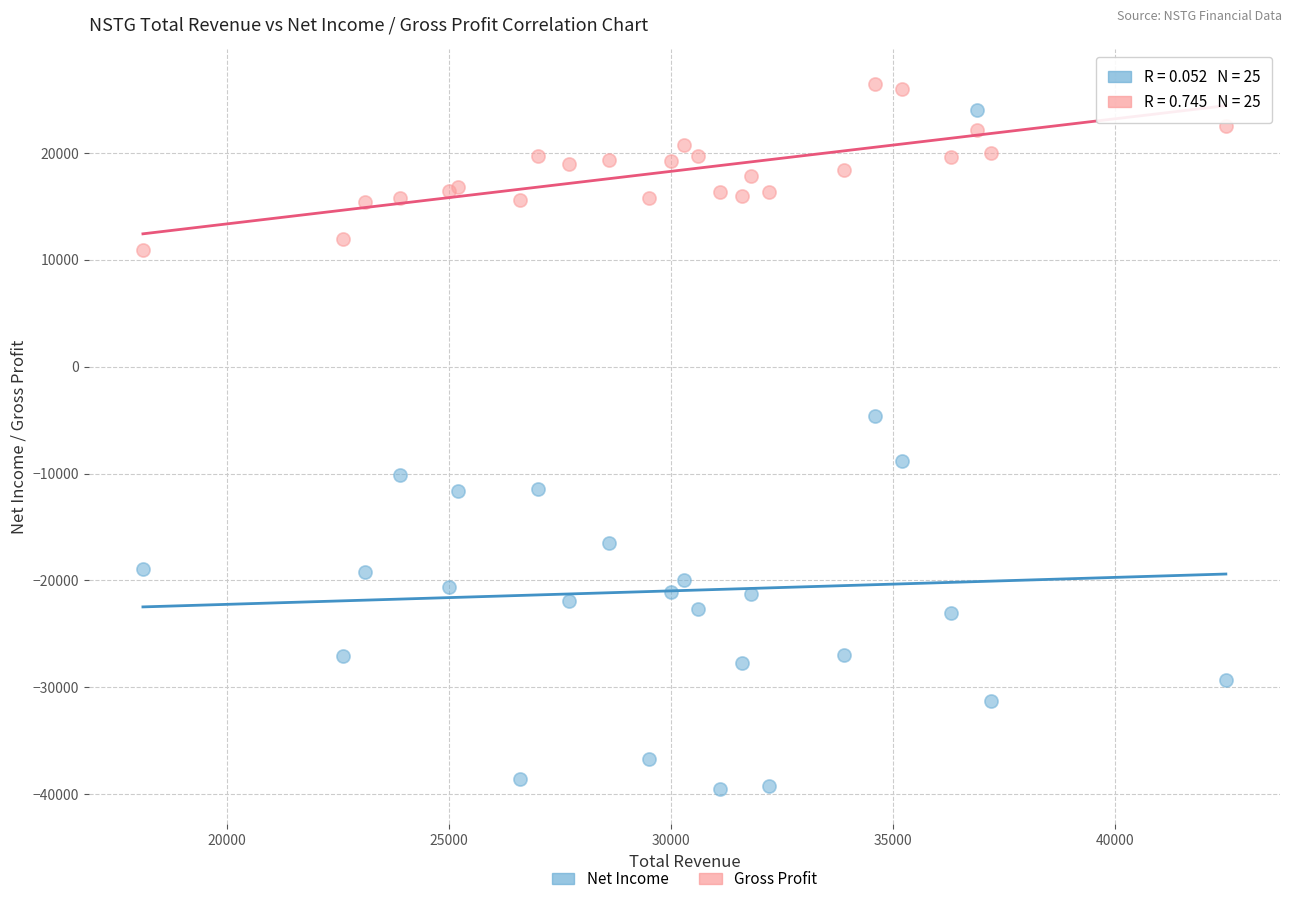

In the Net Income series, what Y value is closest to -7750?

-8800